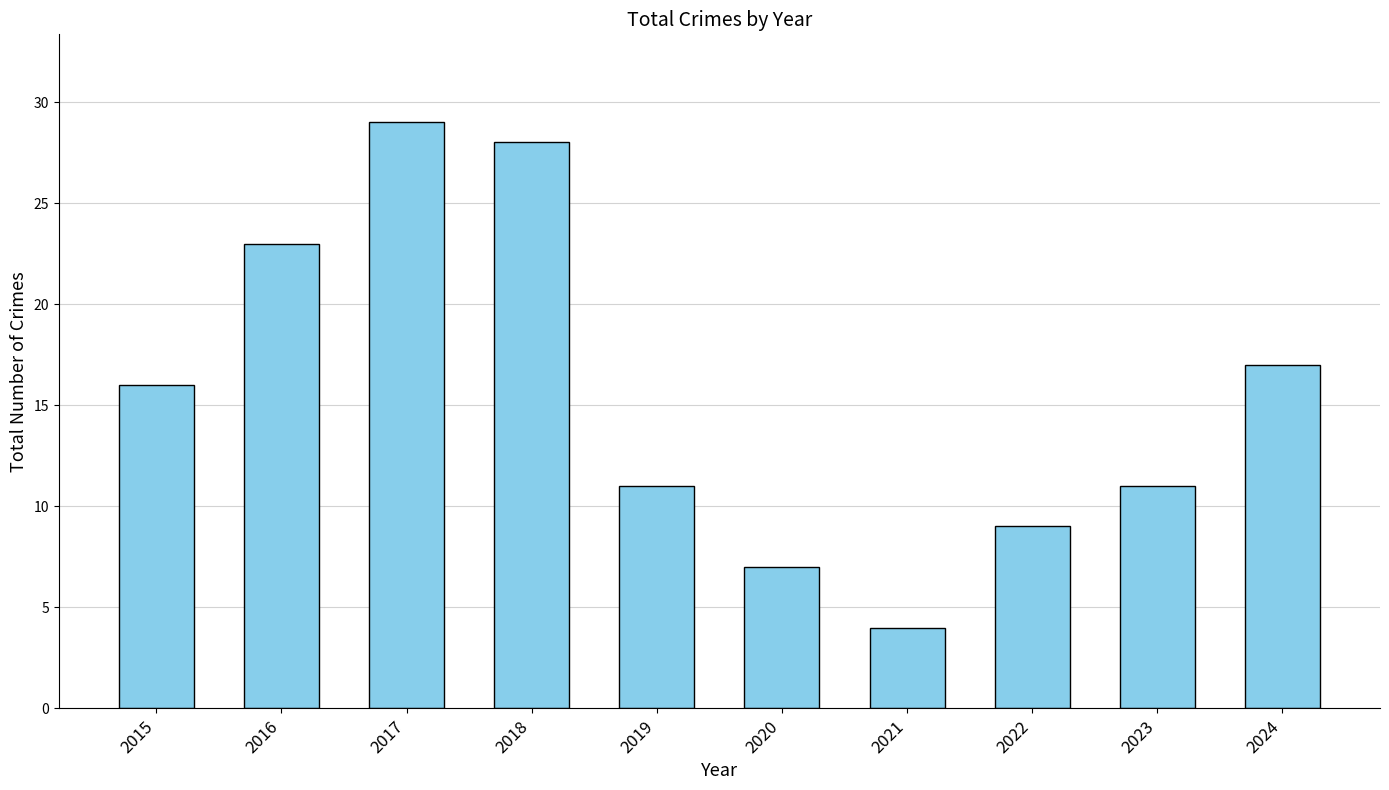

At which category does the chart reach its minimum across all series?

2021